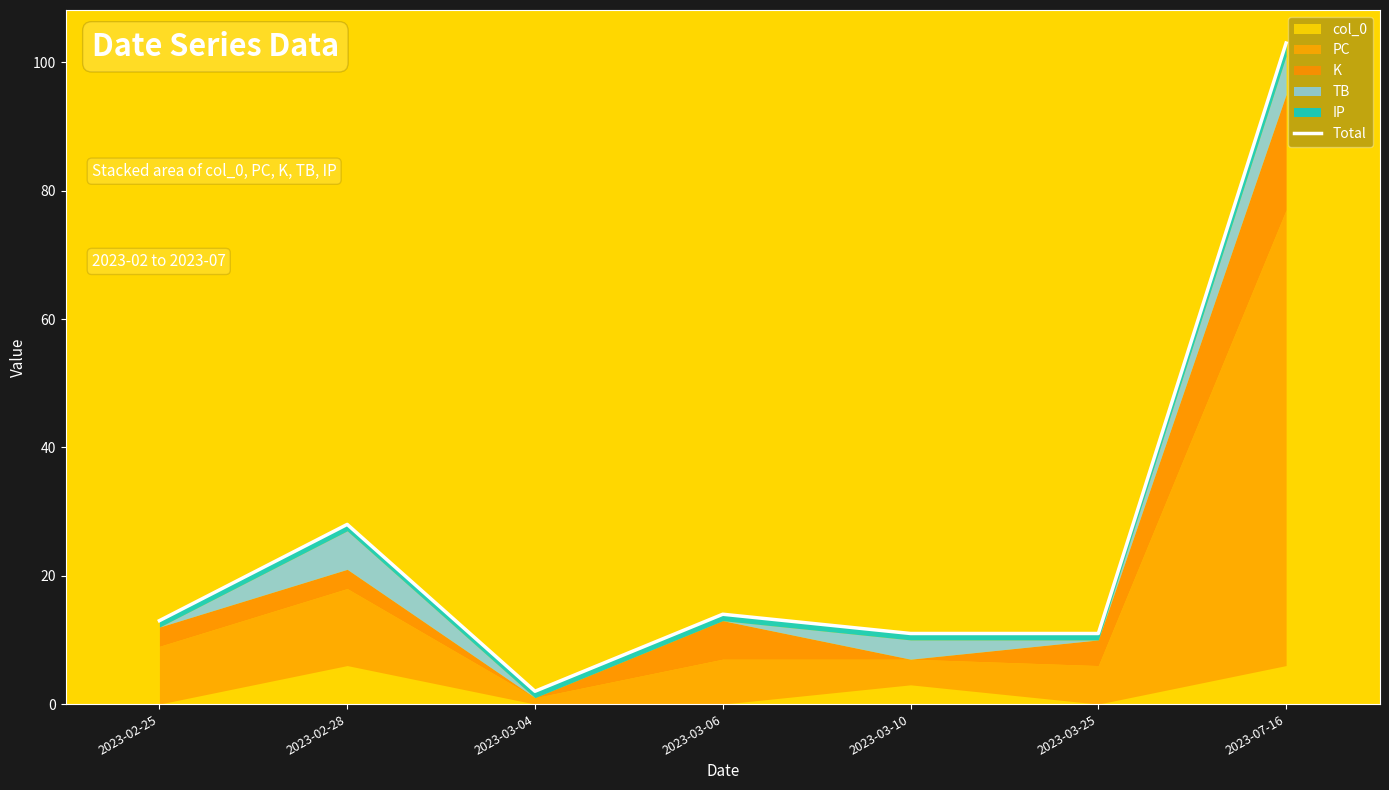

List the labels in order of value, smallest first.

2023-03-04, 2023-03-10, 2023-03-25, 2023-02-25, 2023-03-06, 2023-02-28, 2023-07-16